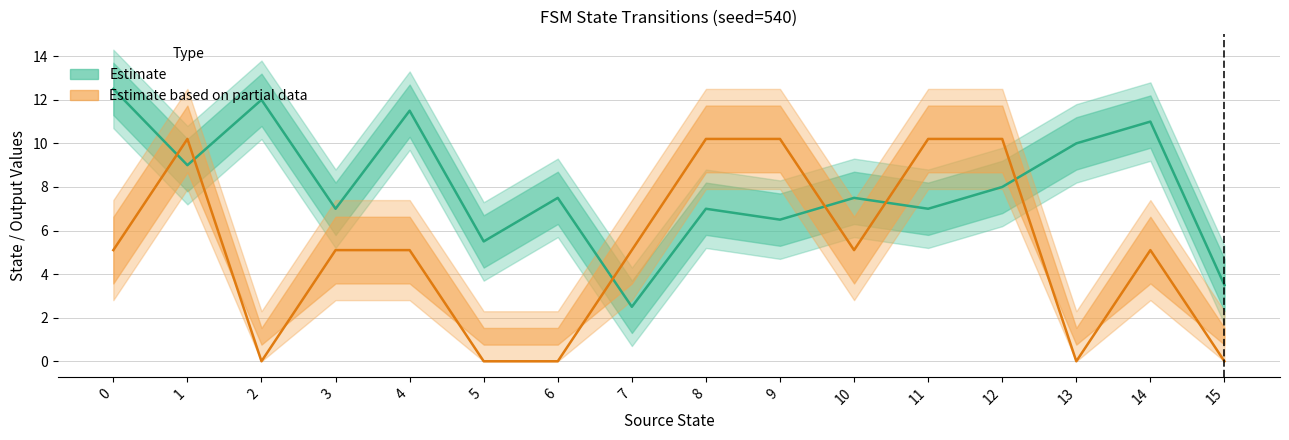

Is this an area chart (filled region under the line)?

No